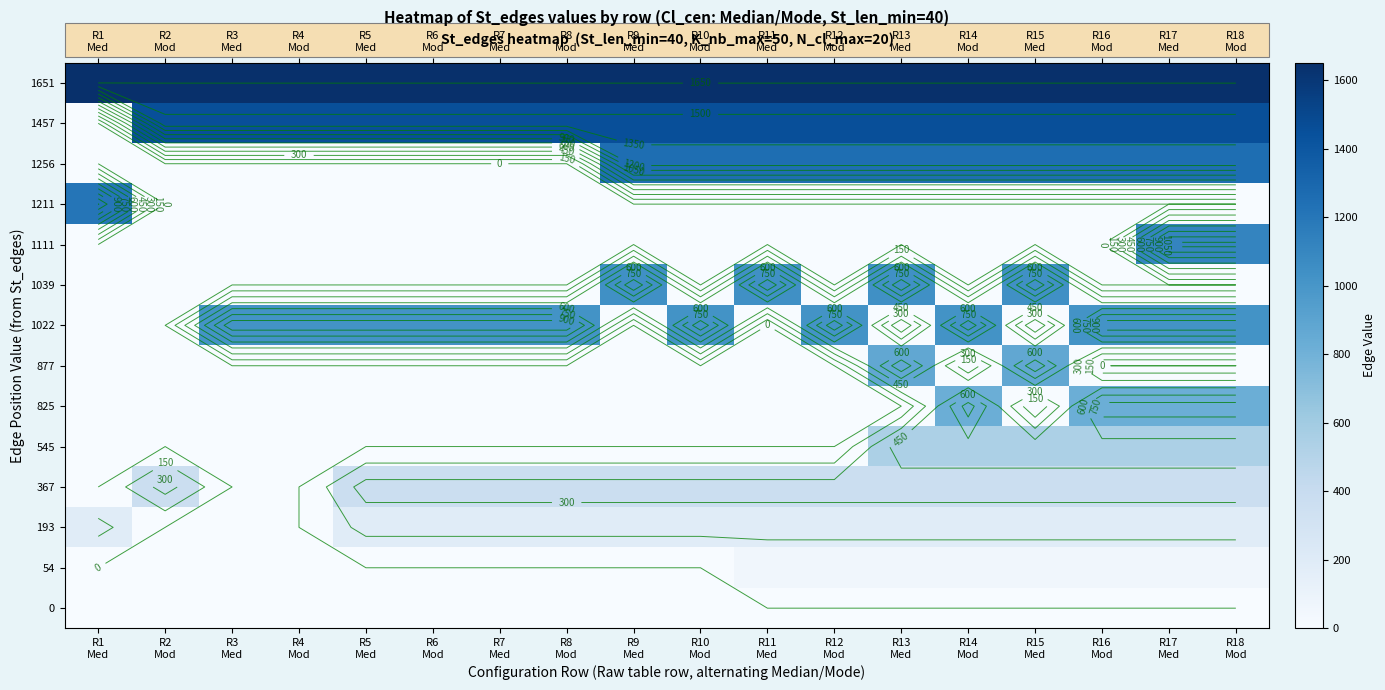

At how many categories does at least one series exceed 1275?

18